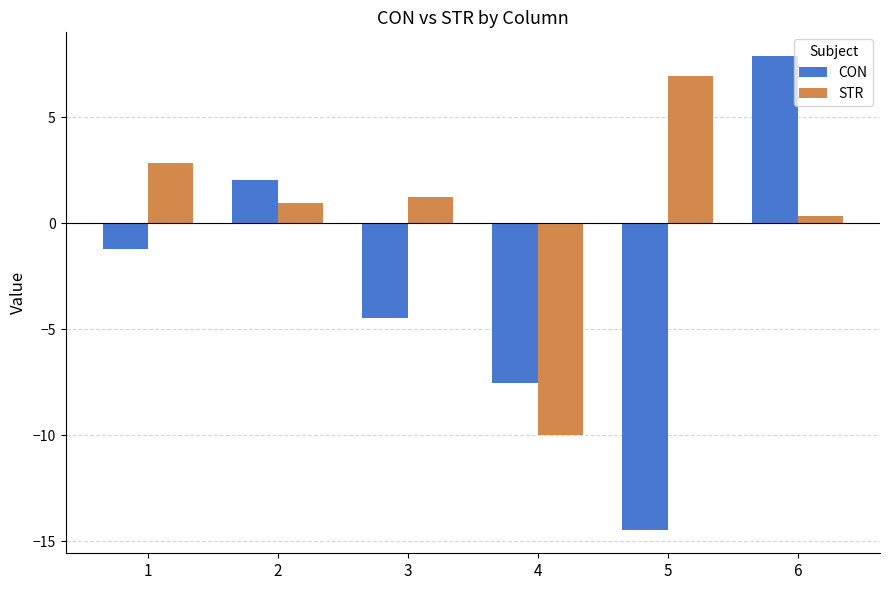

Reading right to left, extract all data points from this chart.

CON: 6=7.9	5=-14.4	4=-7.5	3=-4.4	2=2.0	1=-1.2
STR: 6=0.4	5=7.0	4=-10.0	3=1.2	2=0.9	1=2.8